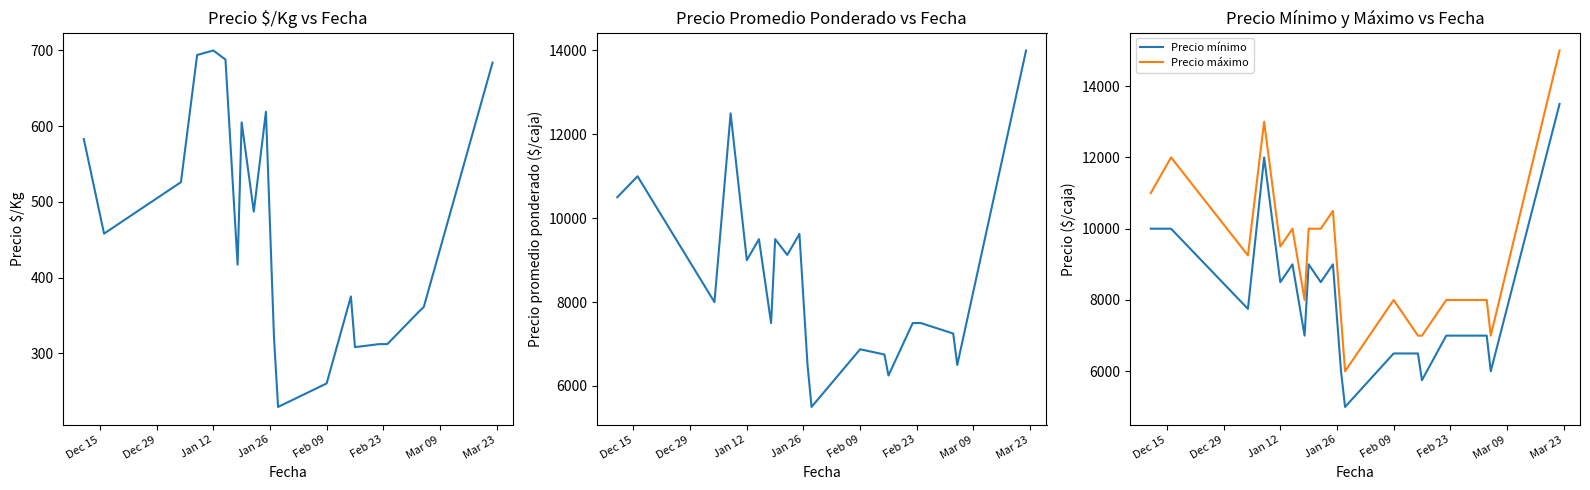

What is the difference between the second highest and second lowest values in the Precio mínimo series?

6250